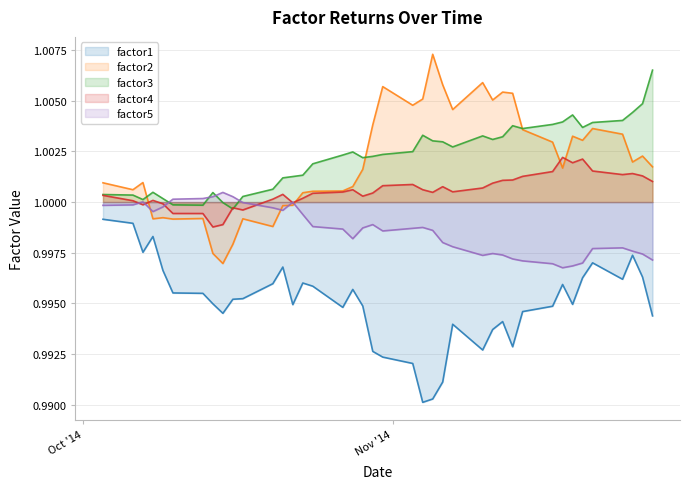

What is the maximum value for factor3?

1.0